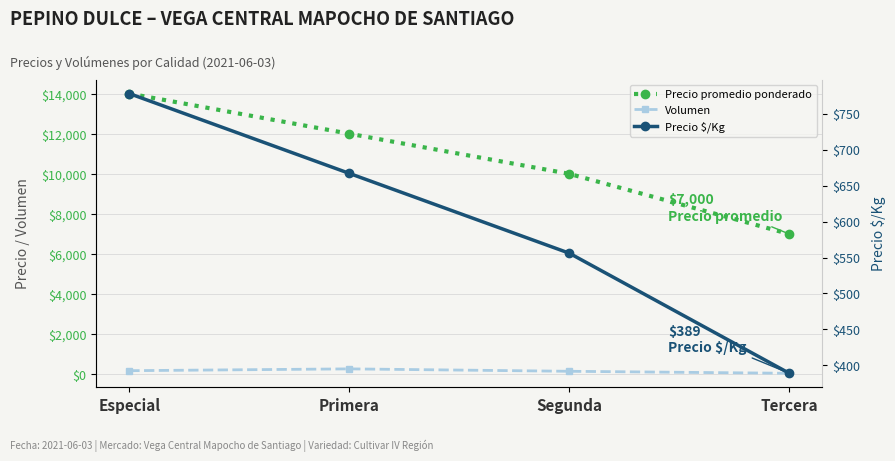

Count the number of categories in the chart.

4